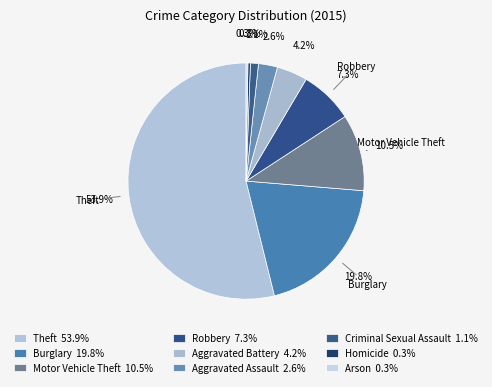

How much of the chart is everything except Aggravated Battery?

95.8%